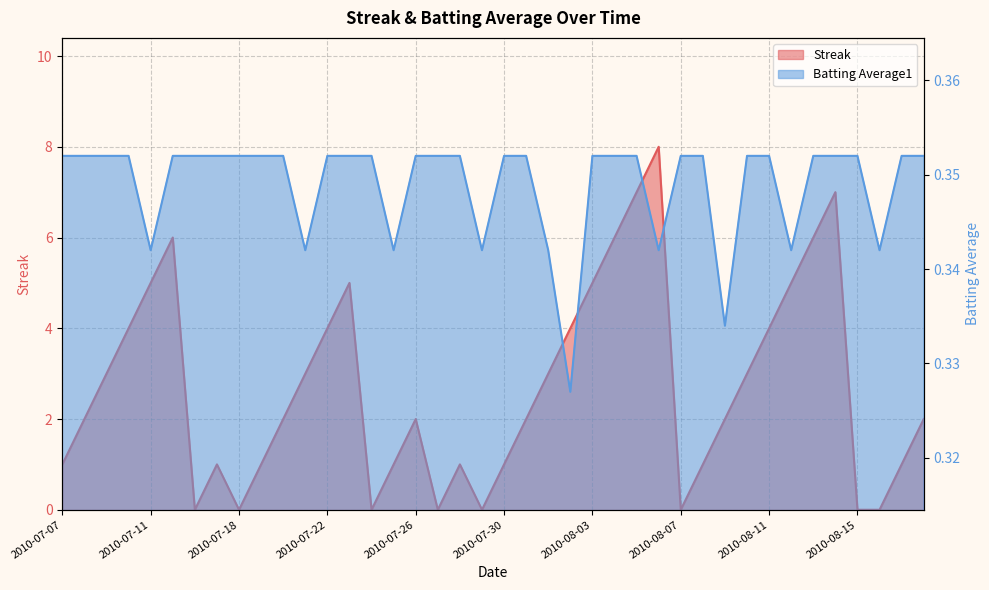

What are all the series names shown in the legend?

Streak, Batting Average1